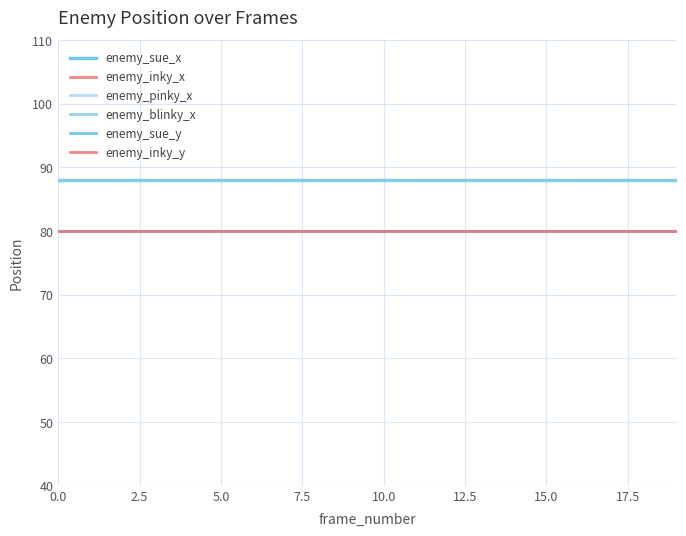

Is this an area chart (filled region under the line)?

No